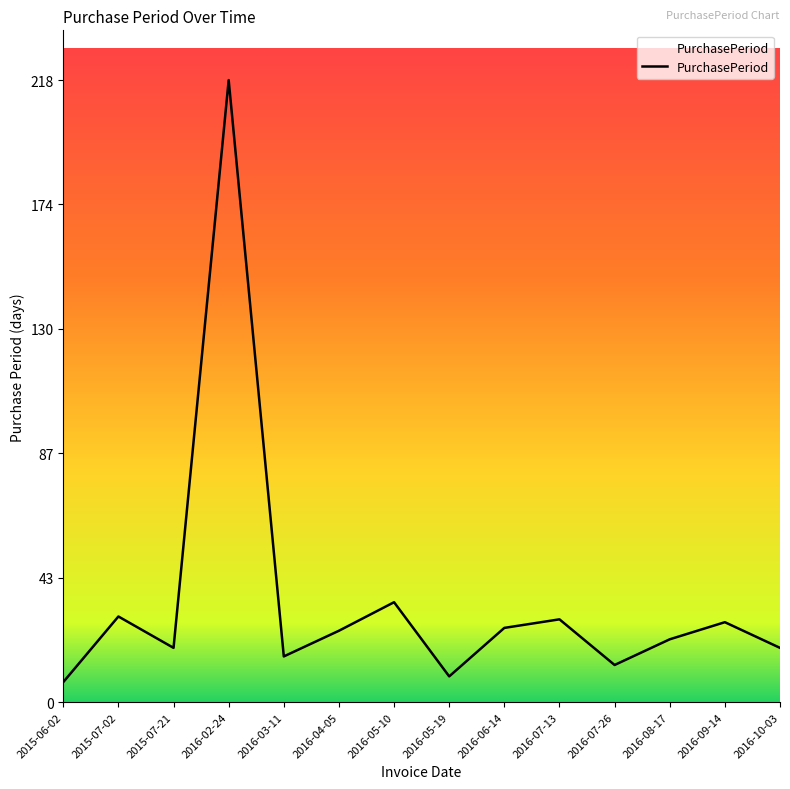

What is the change in value from 2016-04-05 to 2016-06-14?

+1